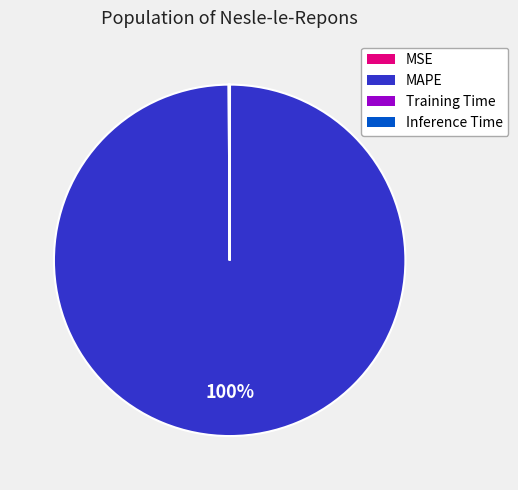

To the nearest percent, what portion does MAPE represent?

100%